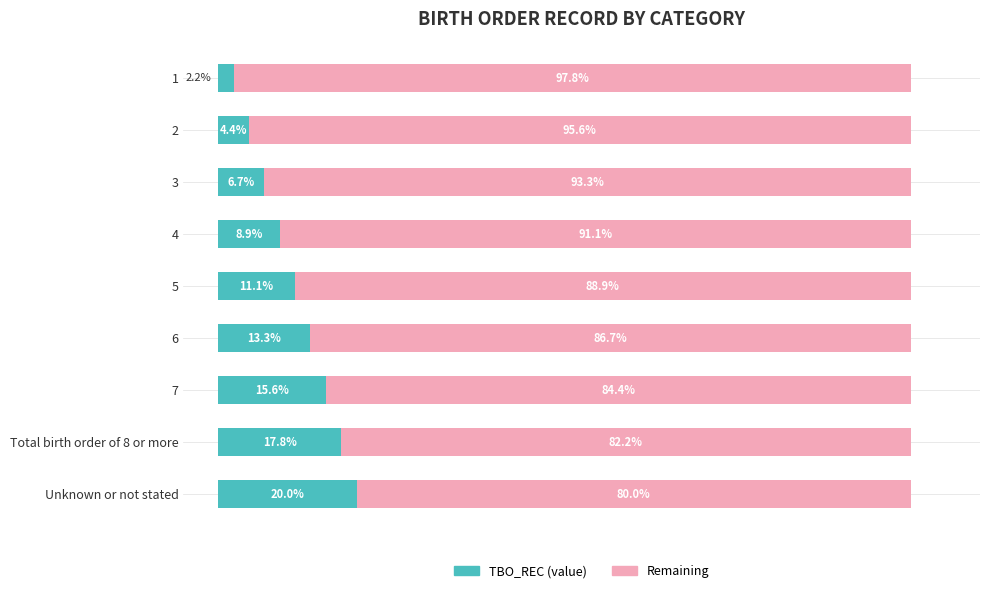

Rank the categories by TBO_REC (value) value from highest to lowest.

Unknown or not stated, Total birth order of 8 or more, 7, 6, 5, 4, 3, 2, 1